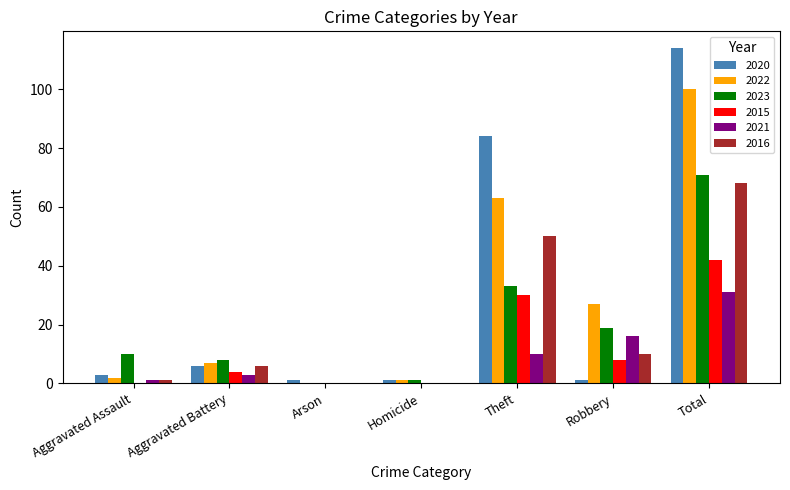

Reading left to right, what are all the values shown in this chart?

2020: Aggravated Assault=3	Aggravated Battery=6	Arson=1	Homicide=1	Theft=84	Robbery=1	Total=114
2022: Aggravated Assault=2	Aggravated Battery=7	Arson=0	Homicide=1	Theft=63	Robbery=27	Total=100
2023: Aggravated Assault=10	Aggravated Battery=8	Arson=0	Homicide=1	Theft=33	Robbery=19	Total=71
2015: Aggravated Assault=0	Aggravated Battery=4	Arson=0	Homicide=0	Theft=30	Robbery=8	Total=42
2021: Aggravated Assault=1	Aggravated Battery=3	Arson=0	Homicide=0	Theft=10	Robbery=16	Total=31
2016: Aggravated Assault=1	Aggravated Battery=6	Arson=0	Homicide=0	Theft=50	Robbery=10	Total=68